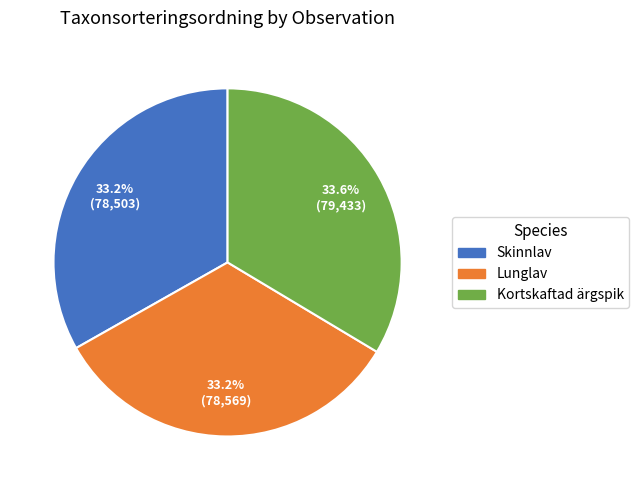

Count the number of slices in the pie.

3